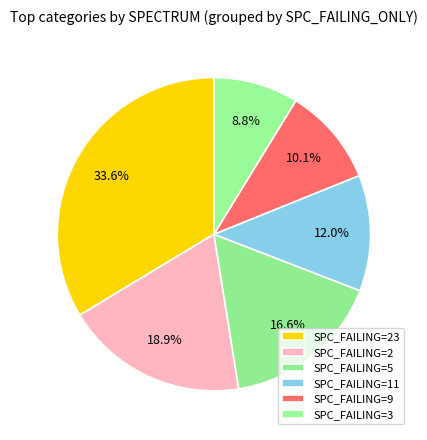

Is there any slice that represents more than half of the pie?

No